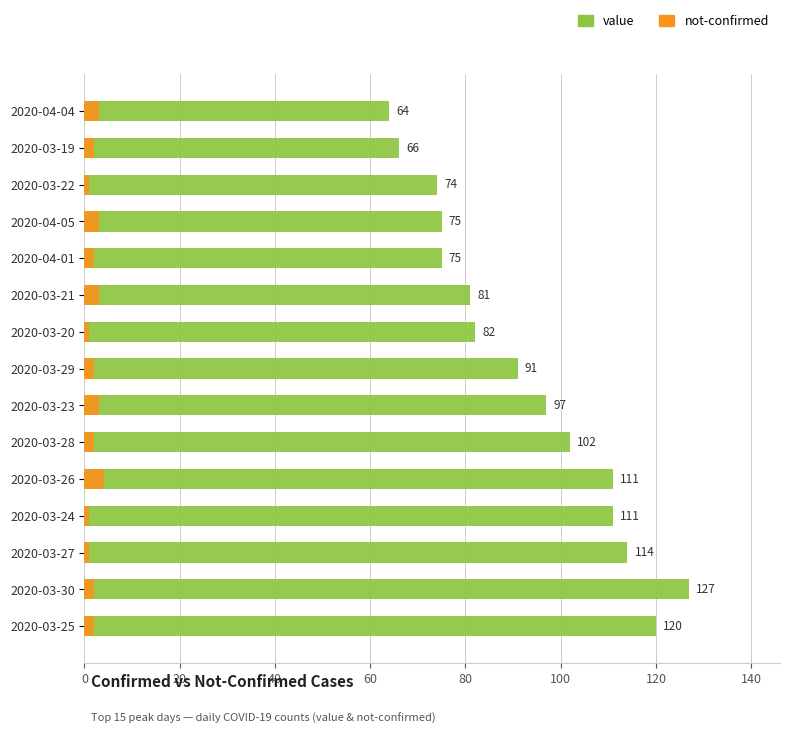

What is the average value of the not-confirmed series?

2